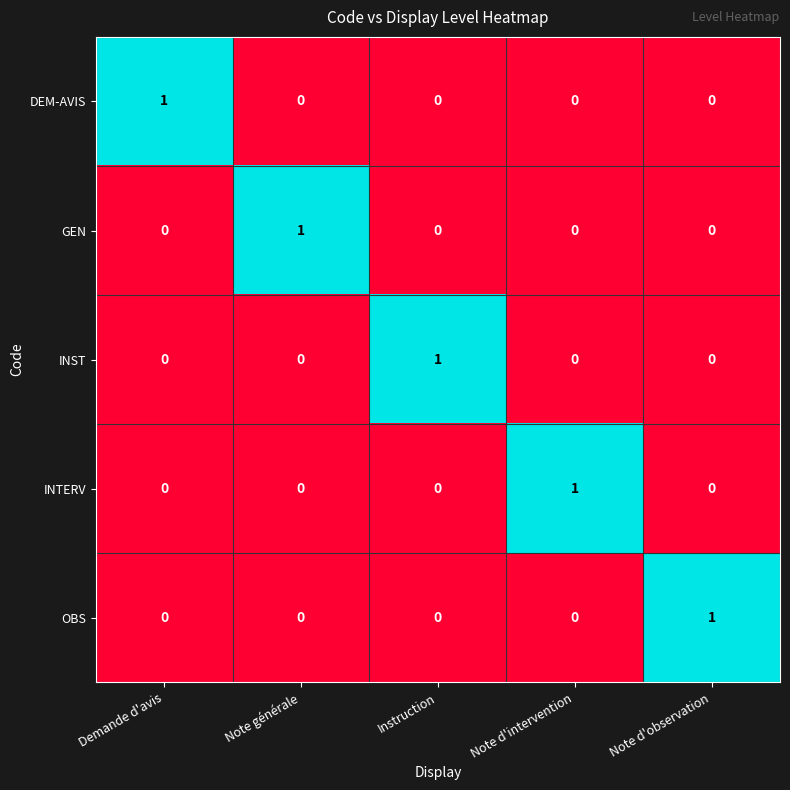

Is it true that INST equals 1 at Note d'intervention?

False